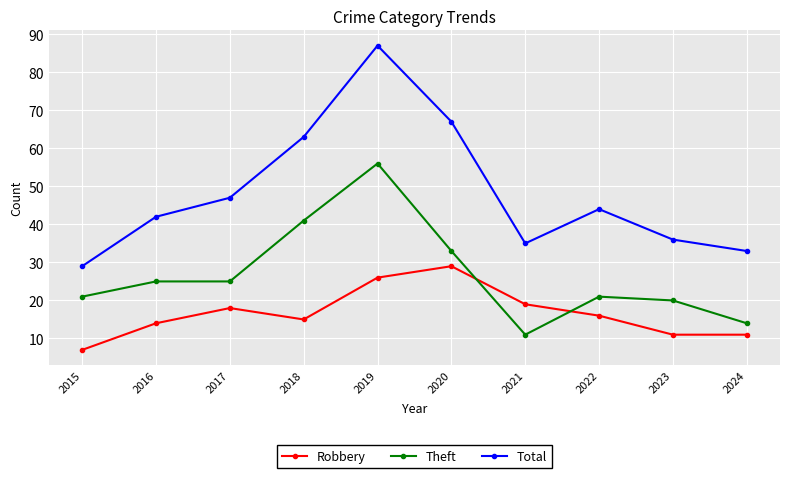

What is the value of the Robbery point at the 6th from the left?

29